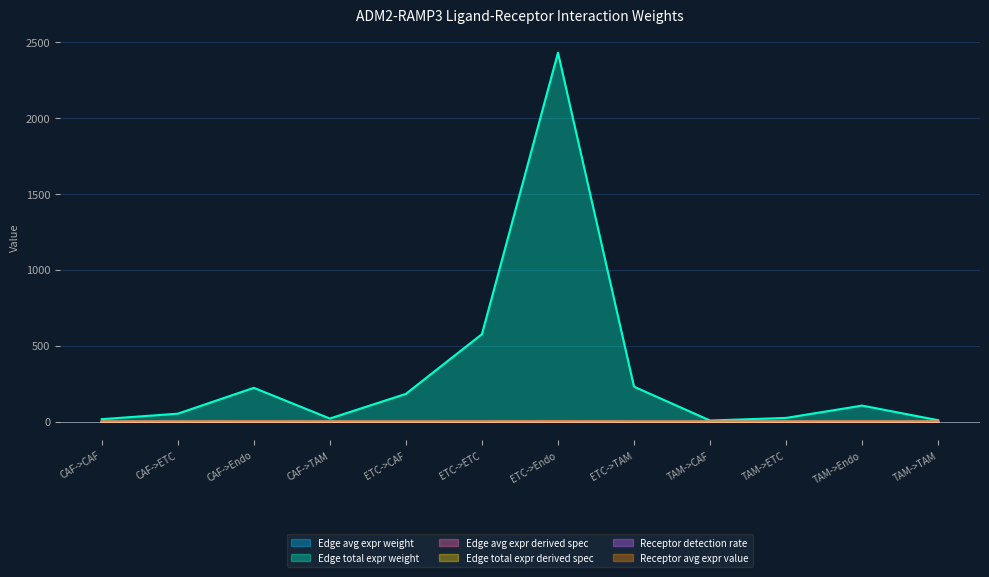

Which series changed the most between CAF->TAM and ETC->ETC?

Edge total expr weight